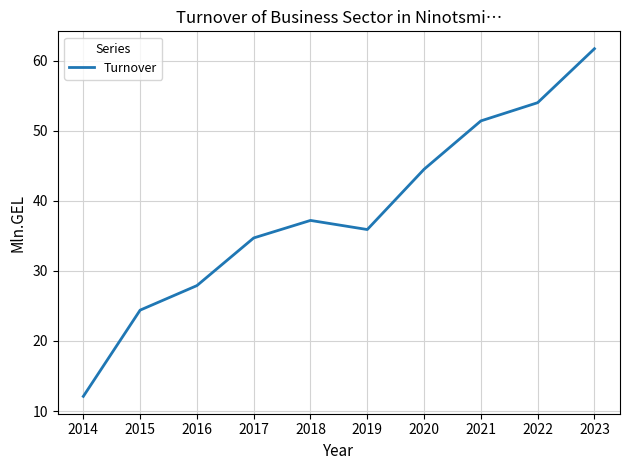

Where is the first local minimum?

2019